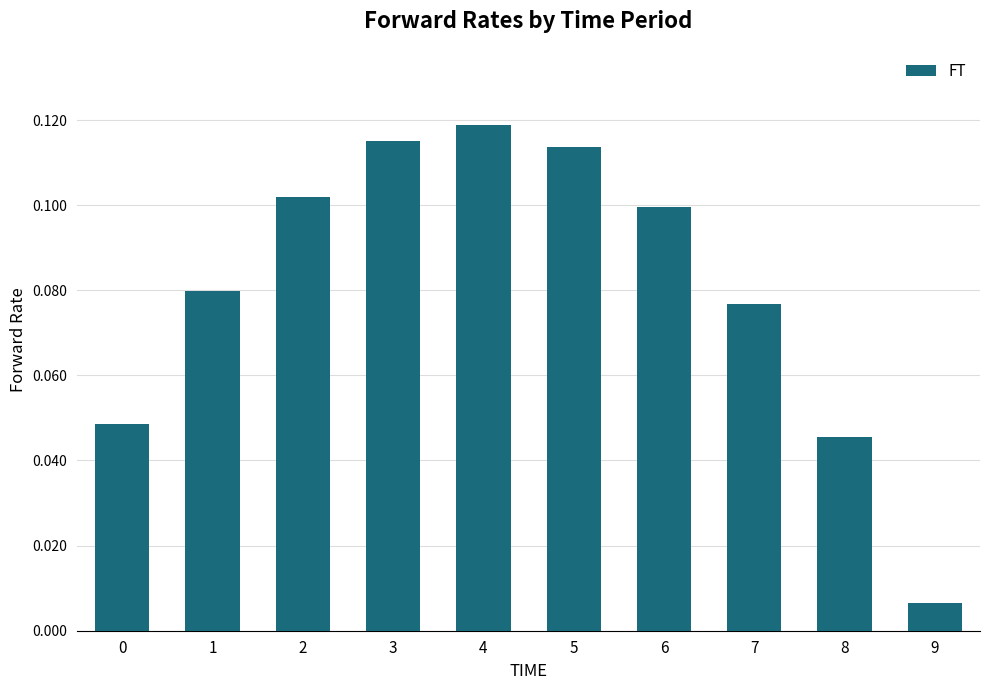

At which label is the value closest to 0?

9